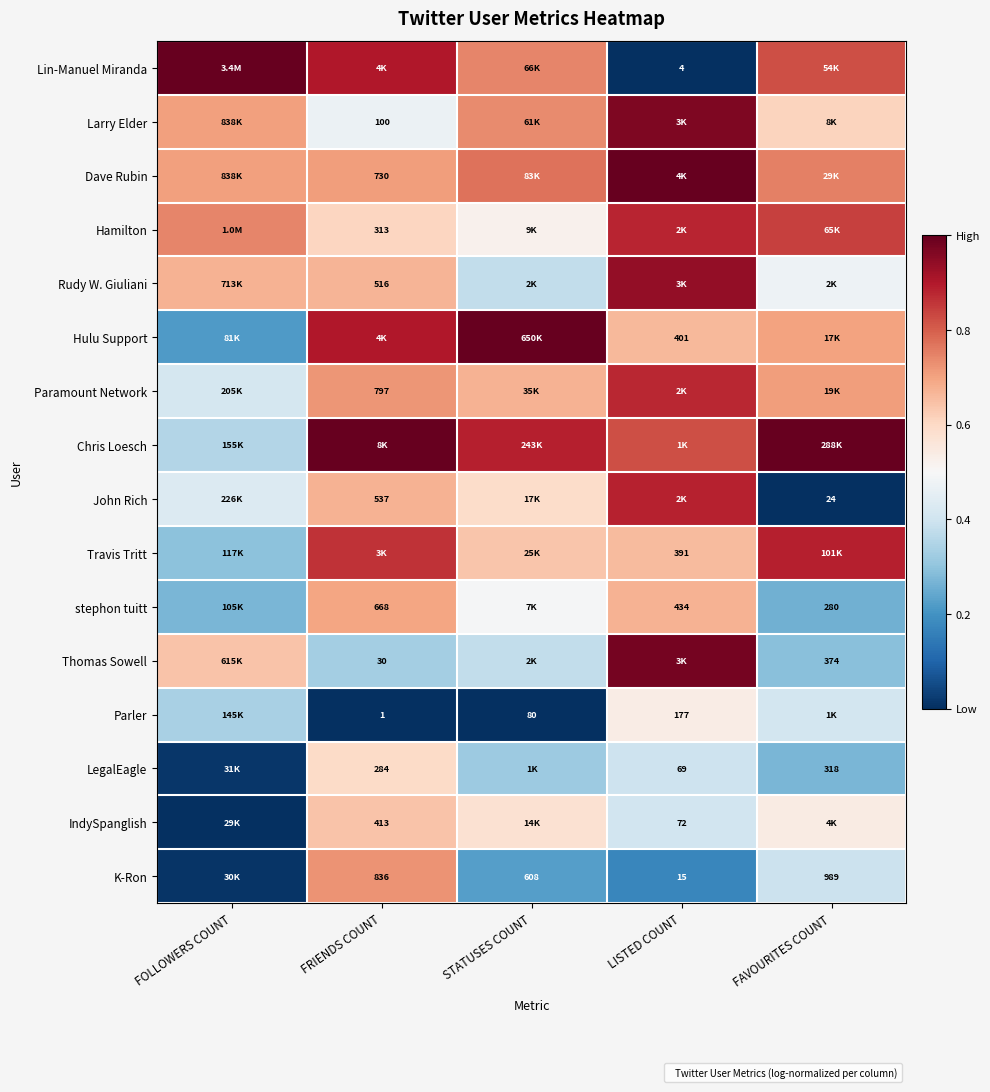

At how many categories does at least one series exceed 0?

5